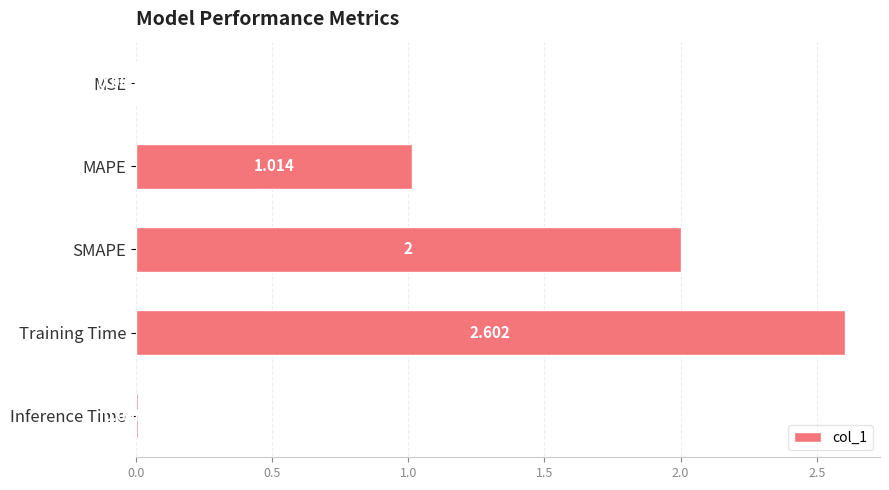

Between MSE and Training Time, which is larger?

Training Time